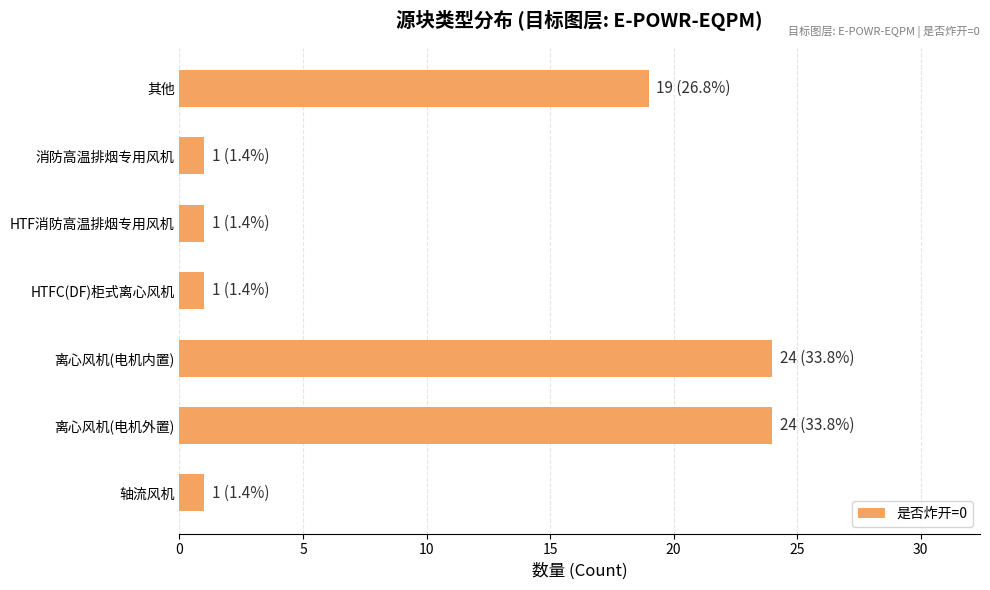

What is the smallest value displayed?

1